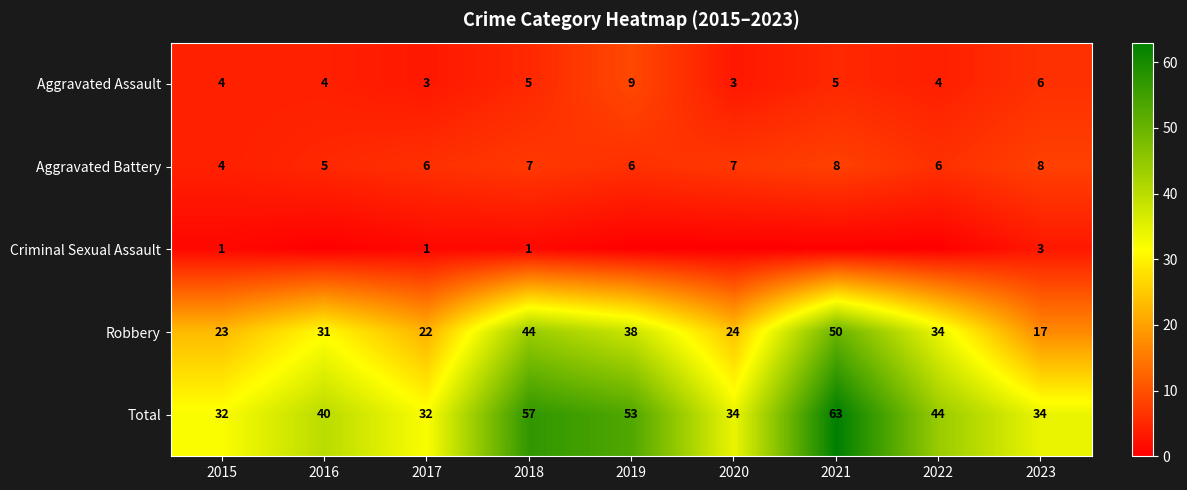

Rank the series at 2017 from highest to lowest value.

Total, Robbery, Aggravated Battery, Aggravated Assault, Criminal Sexual Assault